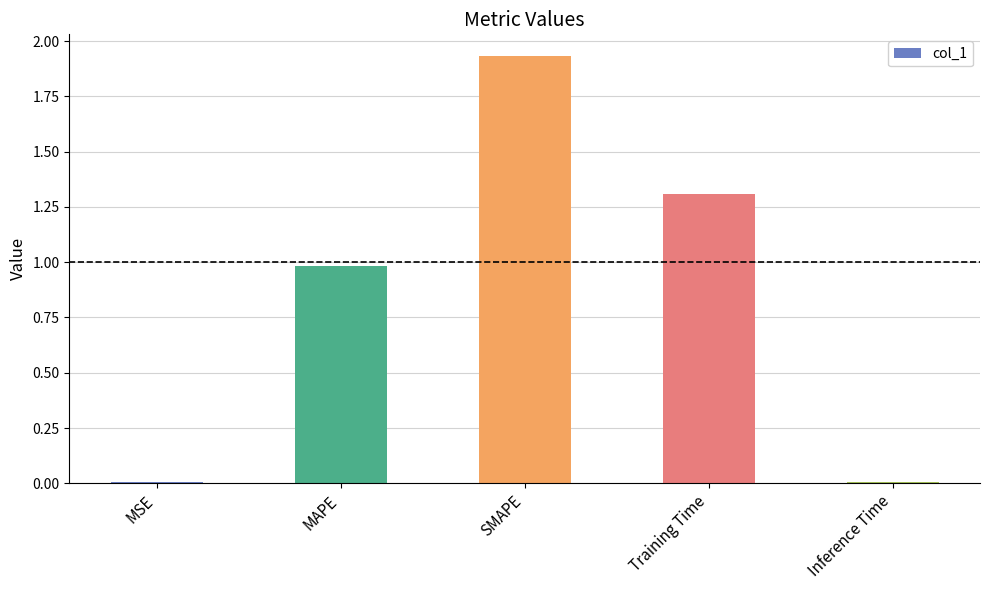

Which has a higher value, Inference Time or Training Time?

Training Time